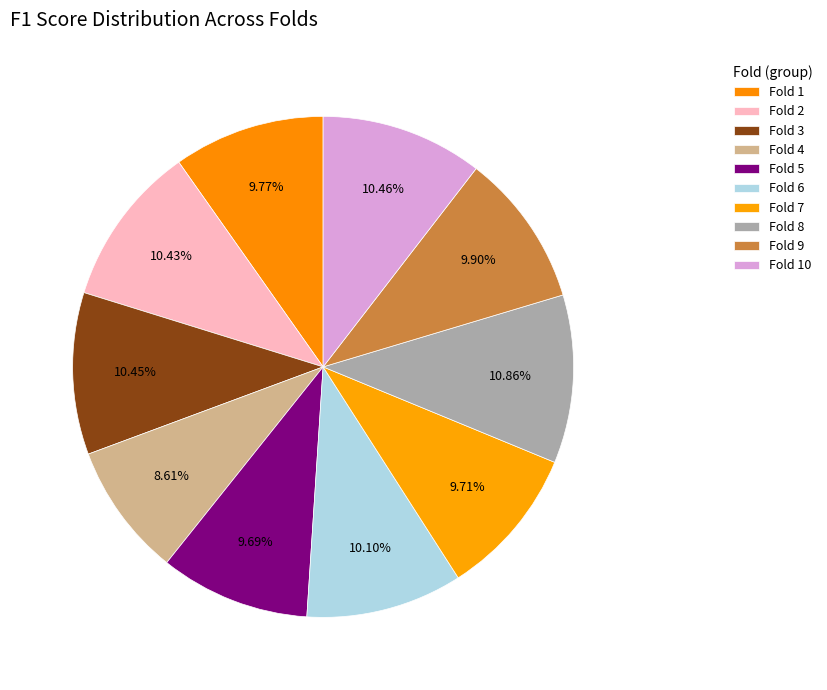

Count the number of slices in the pie.

10